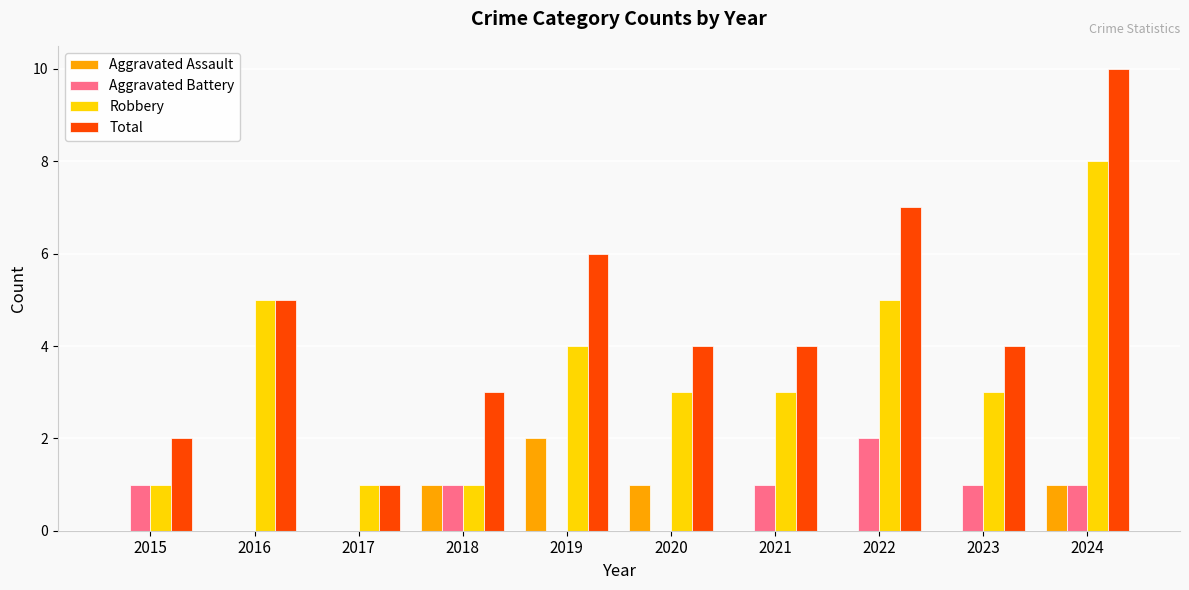

Are the bars horizontal?

No